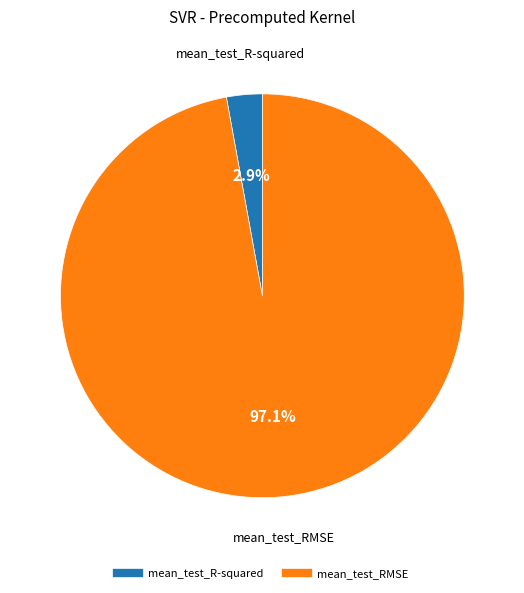

To the nearest percent, what portion does mean_test_R-squared represent?

3%